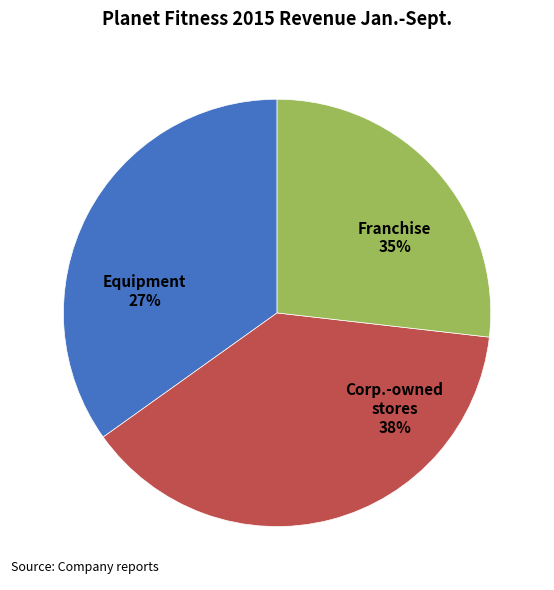

Does 2 represent more than half of the total?

No